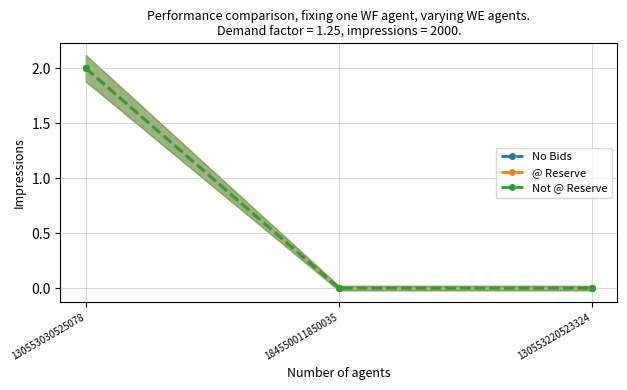

Reading left to right, transcribe all the data shown in this chart.

No Bids: 130553030525078=2	184550011850035=0	130553220523324=0
@ Reserve: 130553030525078=2	184550011850035=0	130553220523324=0
Not @ Reserve: 130553030525078=2	184550011850035=0	130553220523324=0